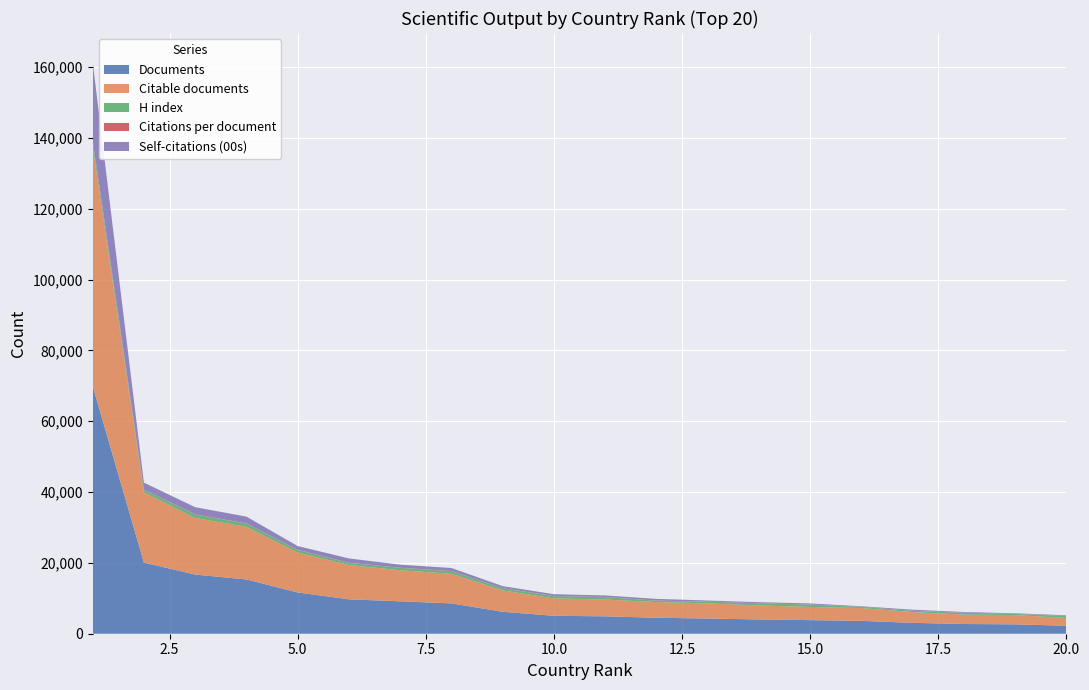

Reading left to right, what are all the values shown in this chart?

Documents: 1=69964	2=20086	3=16701	4=15327	5=11647	6=9713	7=9150	8=8570	9=6193	10=5066	11=4912	12=4512	13=4294	14=4035	15=3842	16=3631	17=3076	18=2742	19=2650	20=2256
Citable documents: 1=67724	2=19822	3=15978	4=14882	5=11261	6=9681	7=8781	8=8347	9=6036	10=4898	11=4746	12=4424	13=4271	14=3944	15=3730	16=3621	17=3036	18=2642	19=2617	20=2204
H index: 1=1547	2=712	3=967	4=880	5=731	6=601	7=652	8=725	9=580	10=624	11=643	12=391	13=452	14=565	15=627	16=324	17=330	18=516	19=322	20=501
Citations per document: 1=73	2=46	3=70	4=63	5=56	6=32	7=52	8=66	9=51	10=65	11=71	12=34	13=45	14=65	15=79	16=20	17=35	18=60	19=30	20=72
Self-citations (00s): 1=22231	2=1997	3=2014	4=1917	5=1064	6=1234	7=860	8=852	9=580	10=501	11=433	12=478	13=315	14=299	15=281	16=154	17=309	18=179	19=147	20=179